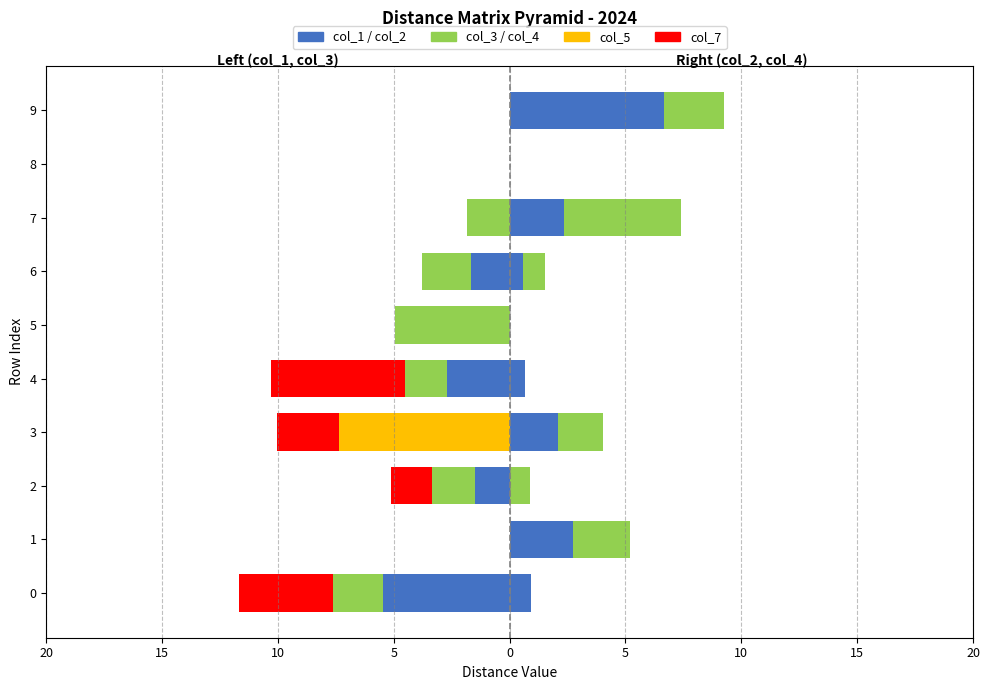

How many groups of bars are there?

10